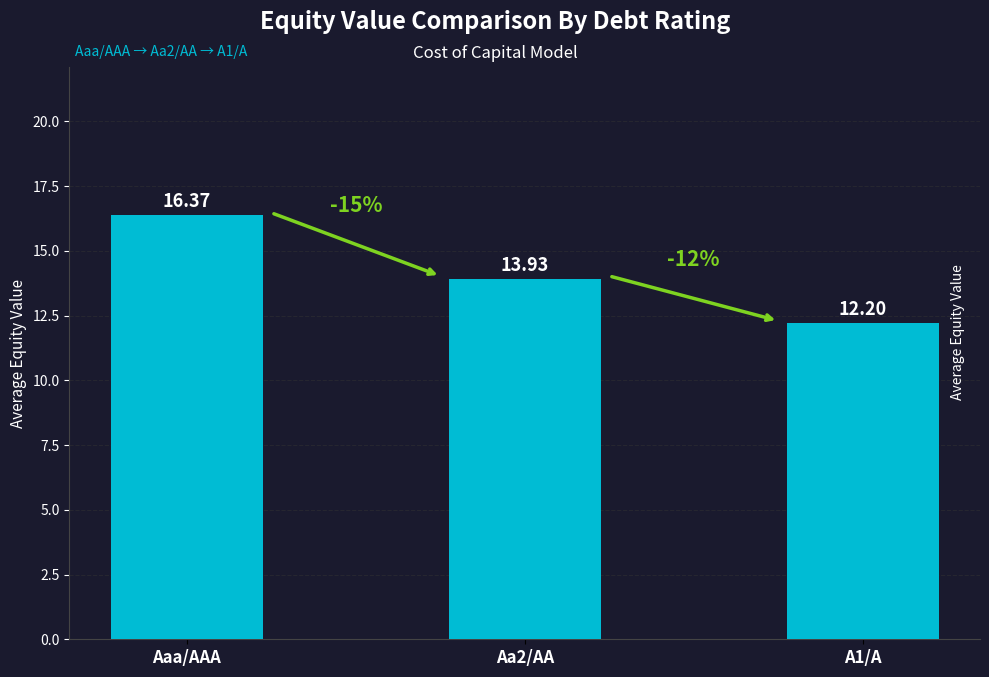

List the labels in order of value, smallest first.

A1/A, Aa2/AA, Aaa/AAA